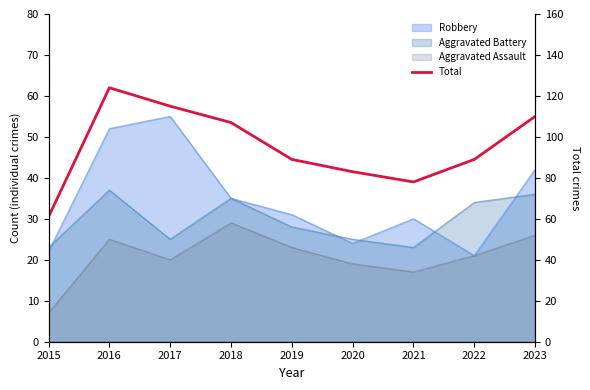

Rank the categories by value from highest to lowest.

2016, 2017, 2023, 2018, 2019, 2022, 2020, 2021, 2015